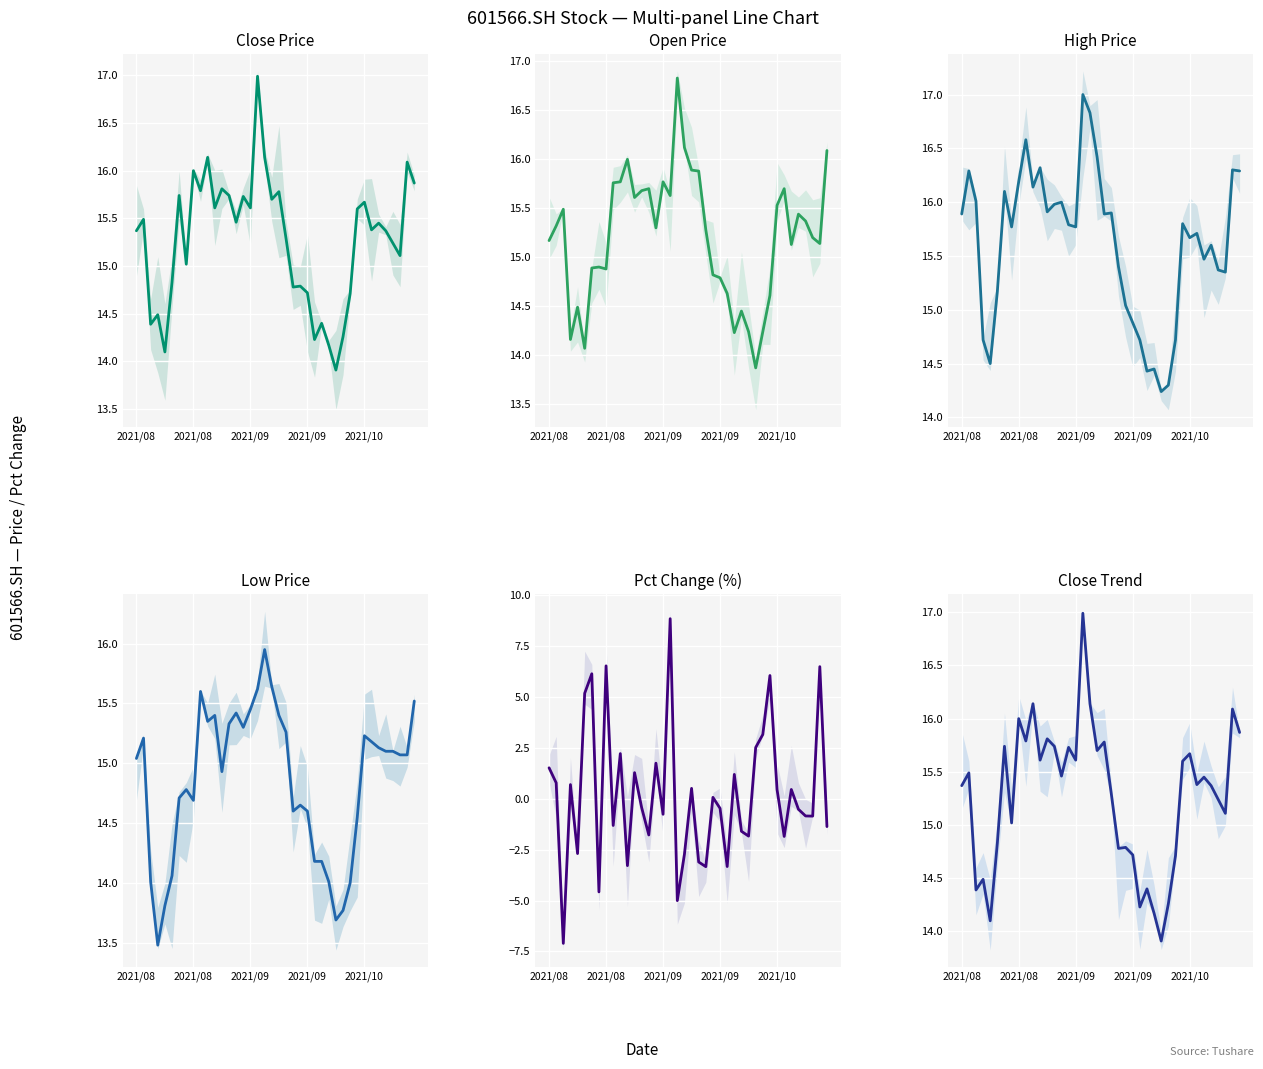

What is the spread (max minus min) of values at 31?

9.7